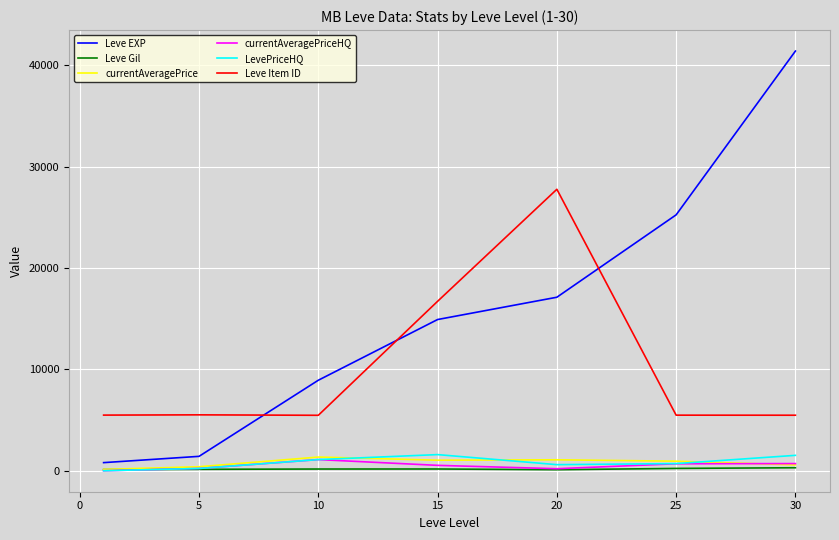

How many lines are shown in the chart?

6